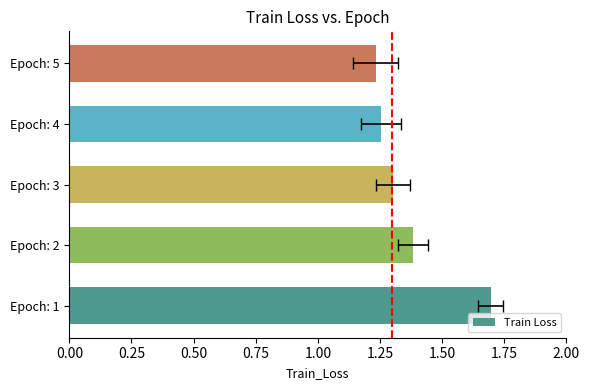

What is the average value?

1.4